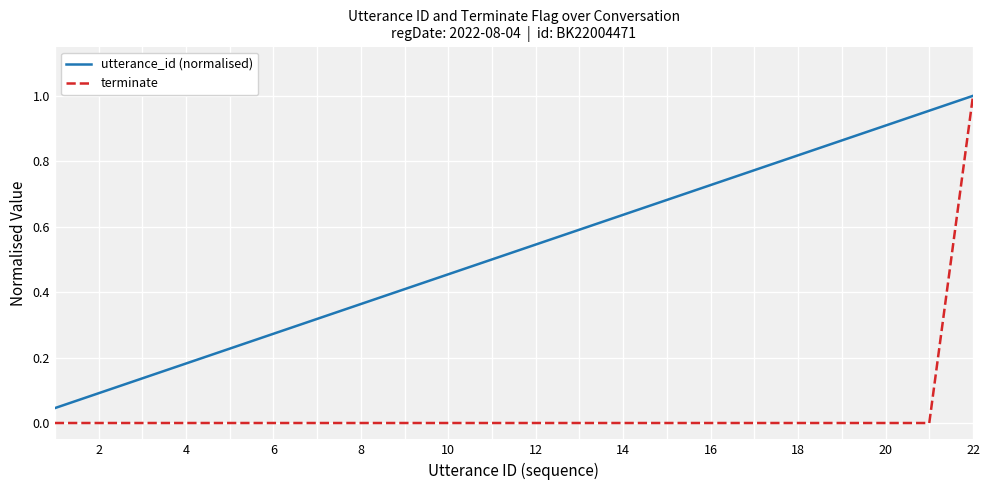

Which series has the largest range (max minus min)?

terminate